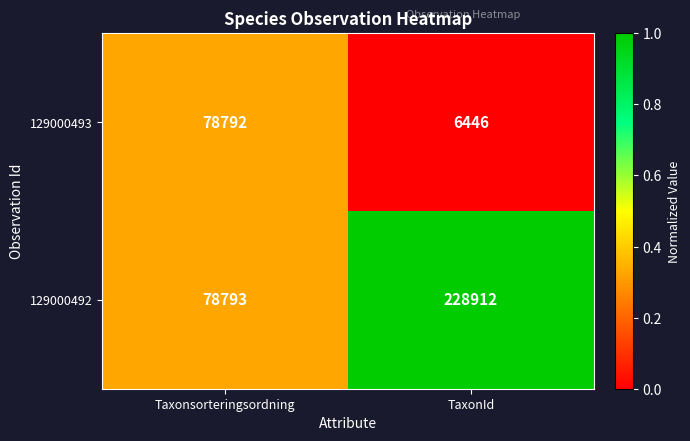

The 129000493 series shows 6446 at TaxonId. True or false?

True